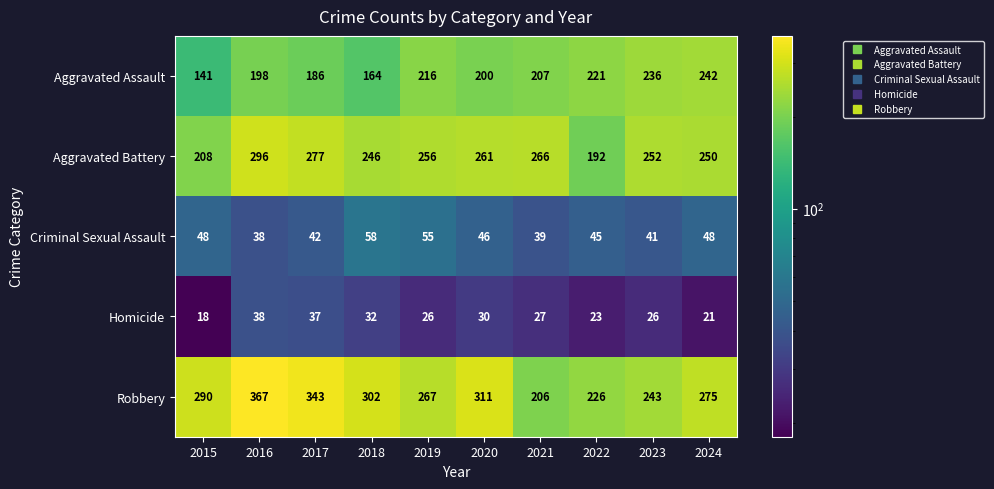

True or false: Homicide has a value of 29 at 2024.

False